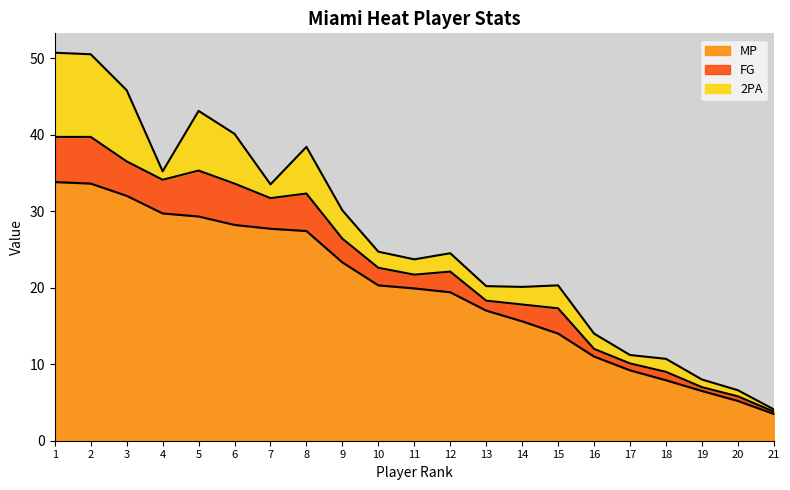

True or false: 2PA and MP intersect in this chart.

False